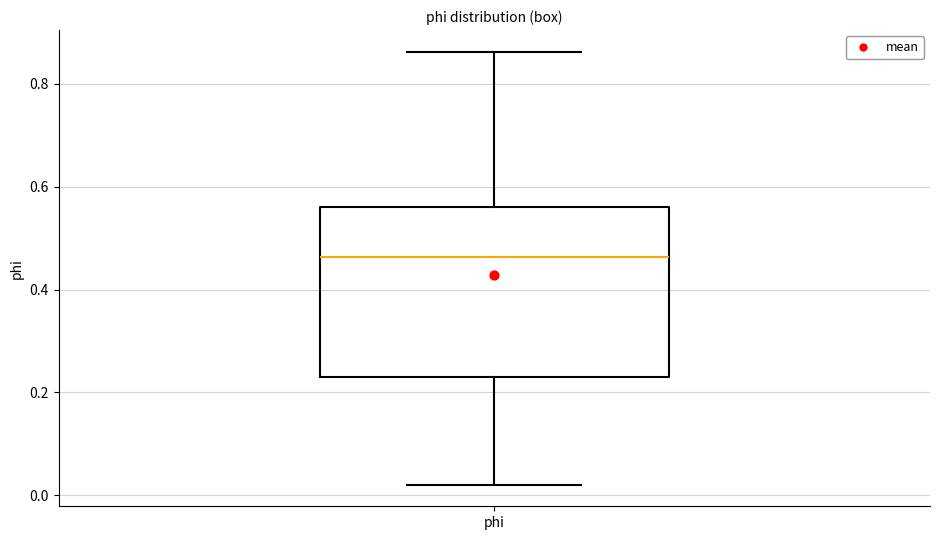

Transcribe this box plot: give where the median line is, the range the box spans, and where the two whiskers end, as read against the y-axis. The values are not printed on the chart, so give them approximately, as read against the axis.

median 0.46, box 0.24 to 0.56, whiskers 0.02 to 0.86